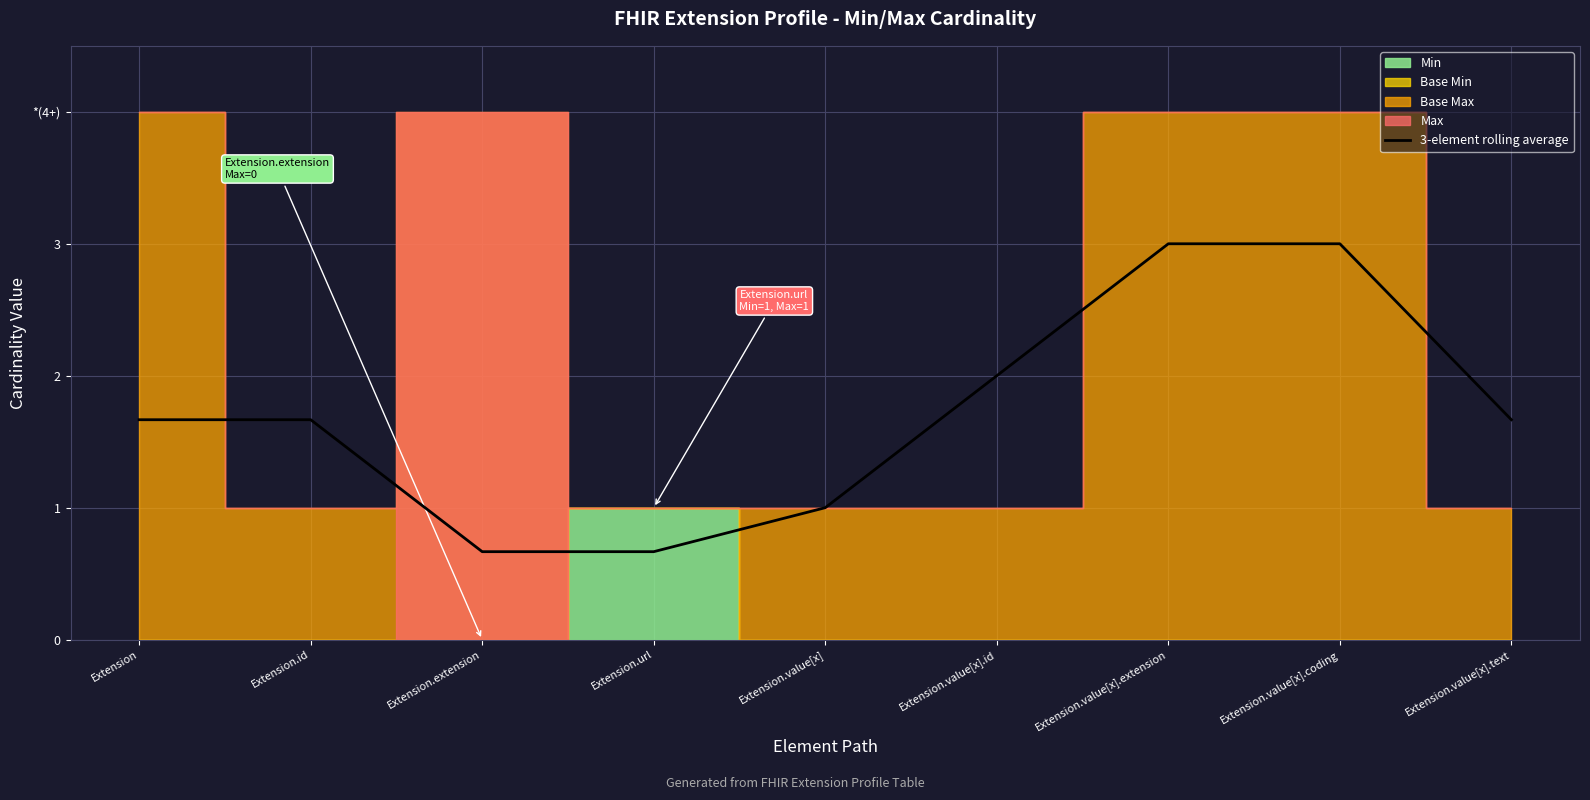

How many data points does each series have?

9